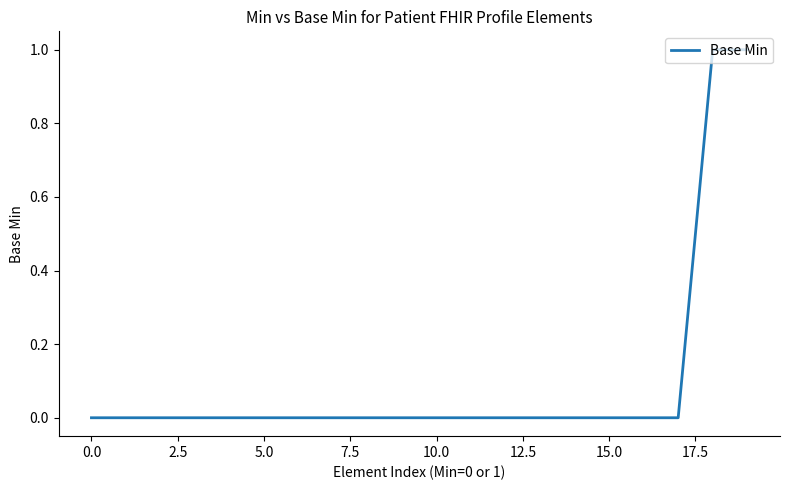

How many lines are shown in the chart?

1